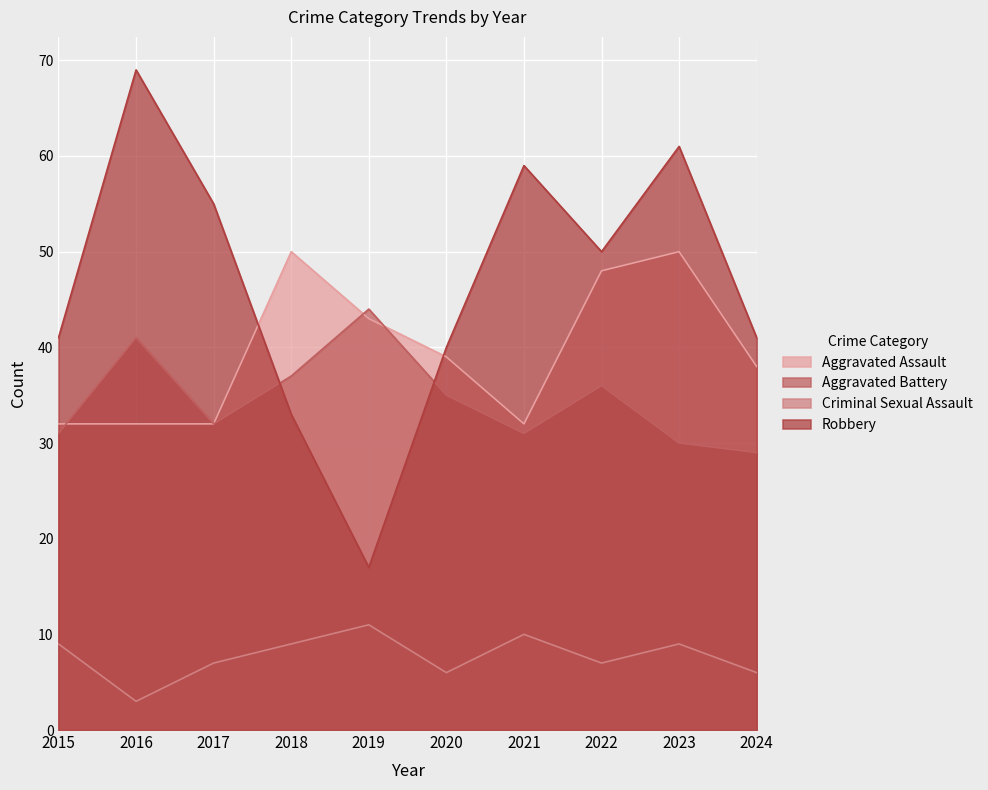

How many intersections are there between Aggravated Battery and Robbery?

2